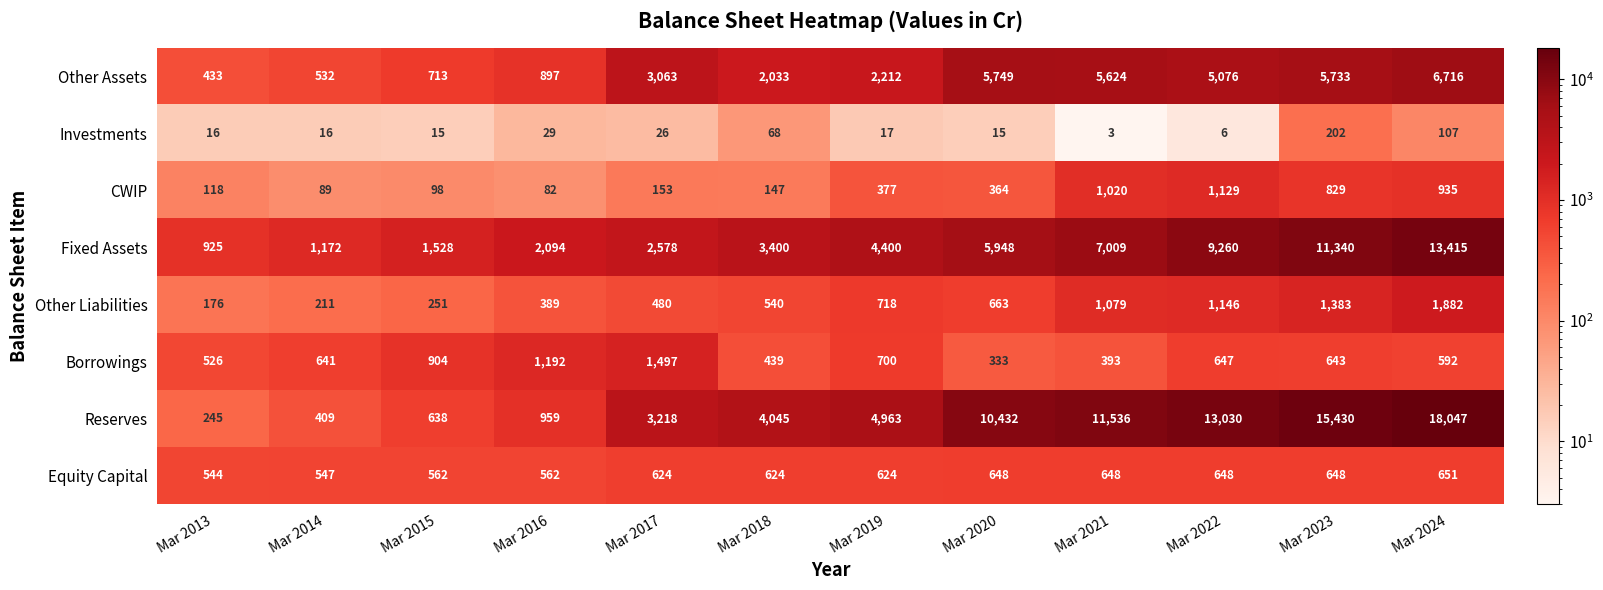

What is the difference between the Other Assets values at Mar 2019 and Mar 2014?

1680